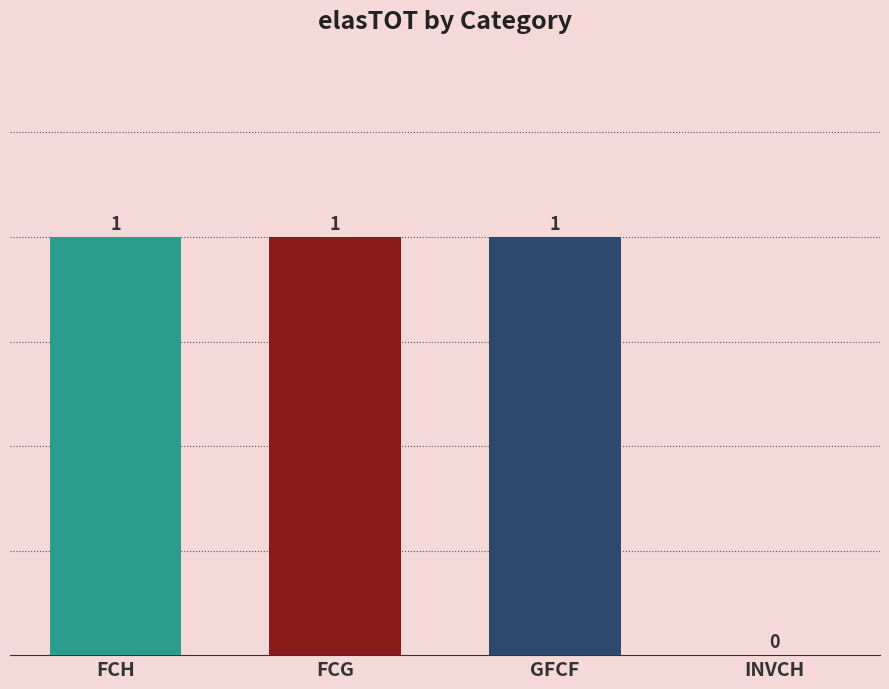

True or false: the data shows 1 at FCH.

True